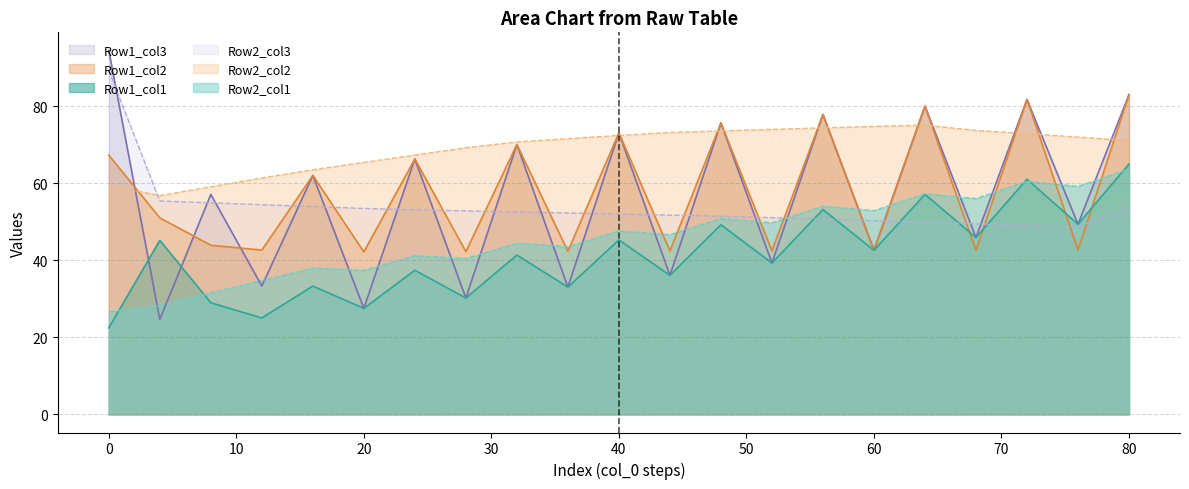

Between 0 and 72, which series saw the biggest shift?

Row2_col3